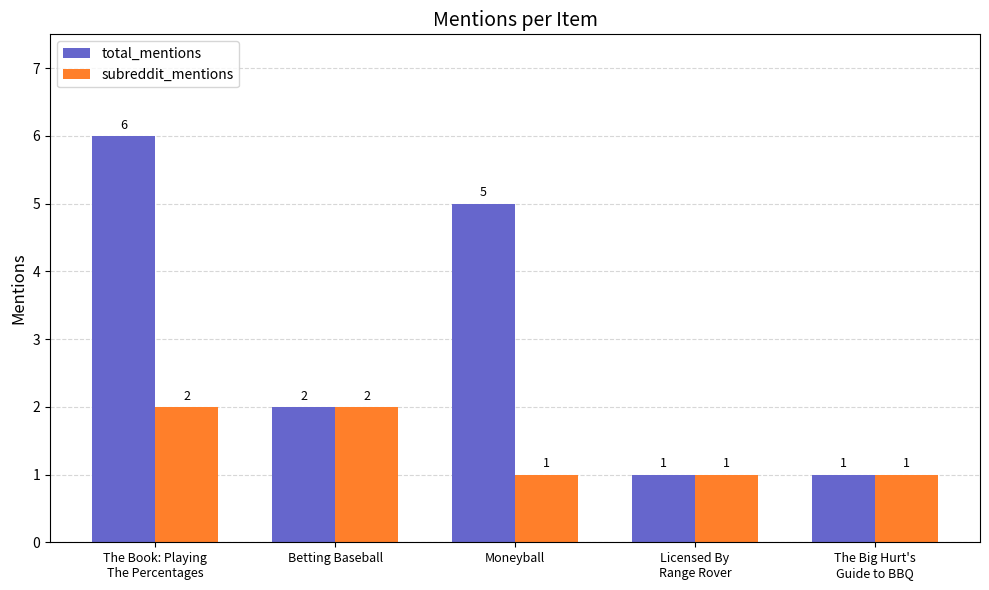

How many bars are there in total?

10